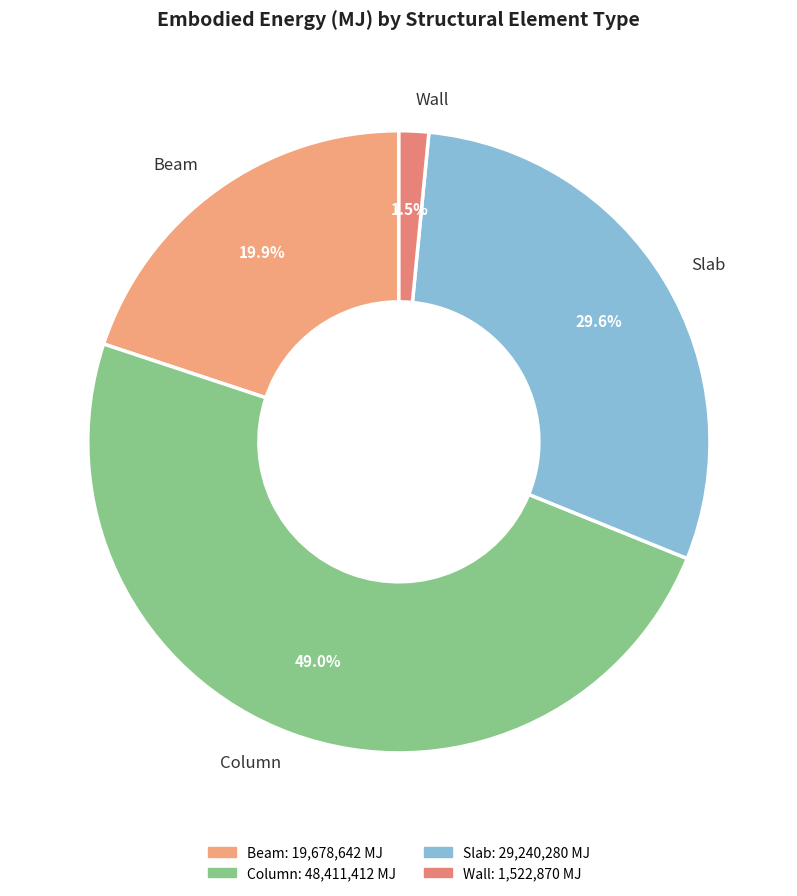

Is there any slice that represents more than half of the pie?

No